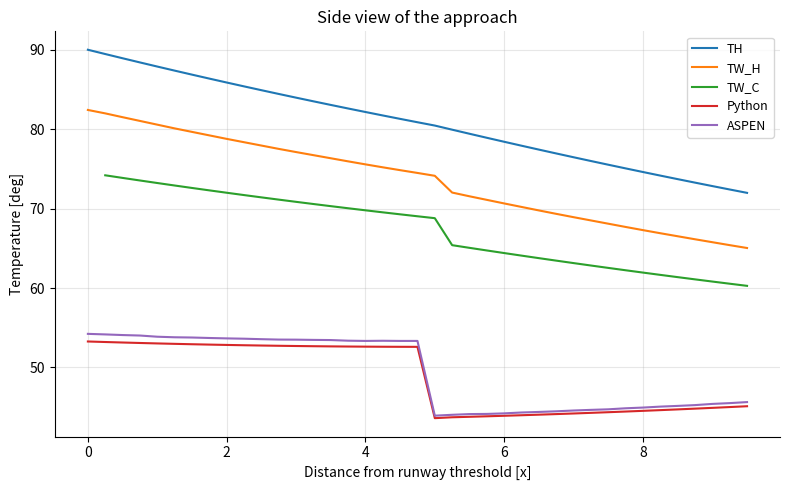

True or false: TW_H and ASPEN cross at least once.

False